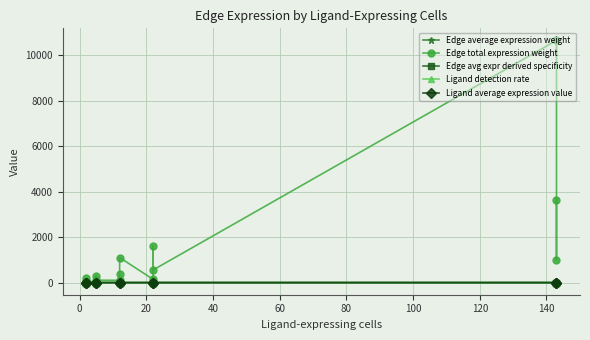

How many lines are shown in the chart?

5